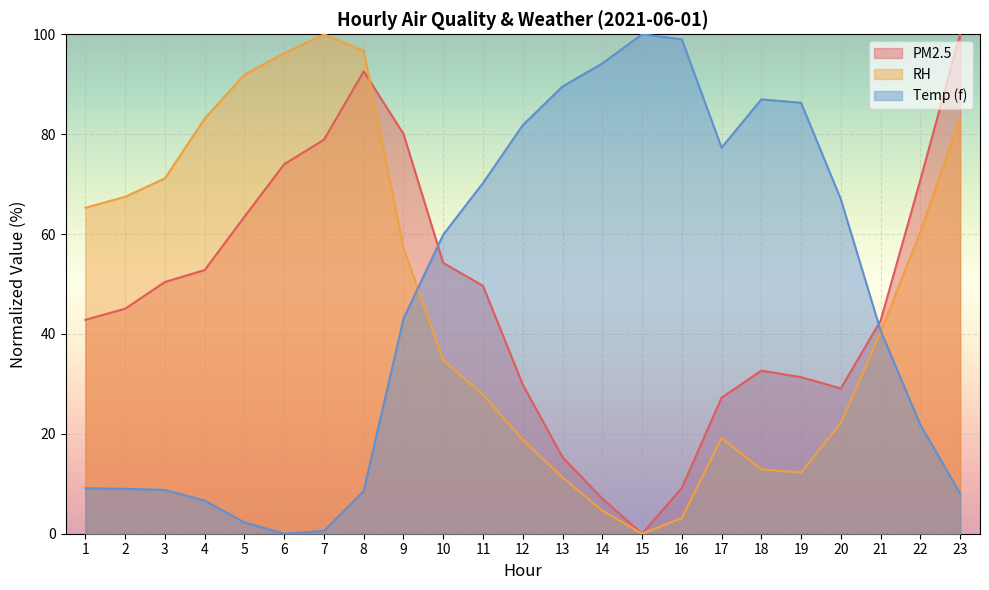

True or false: Temp (f) has a value of 9.1 at 1.

True